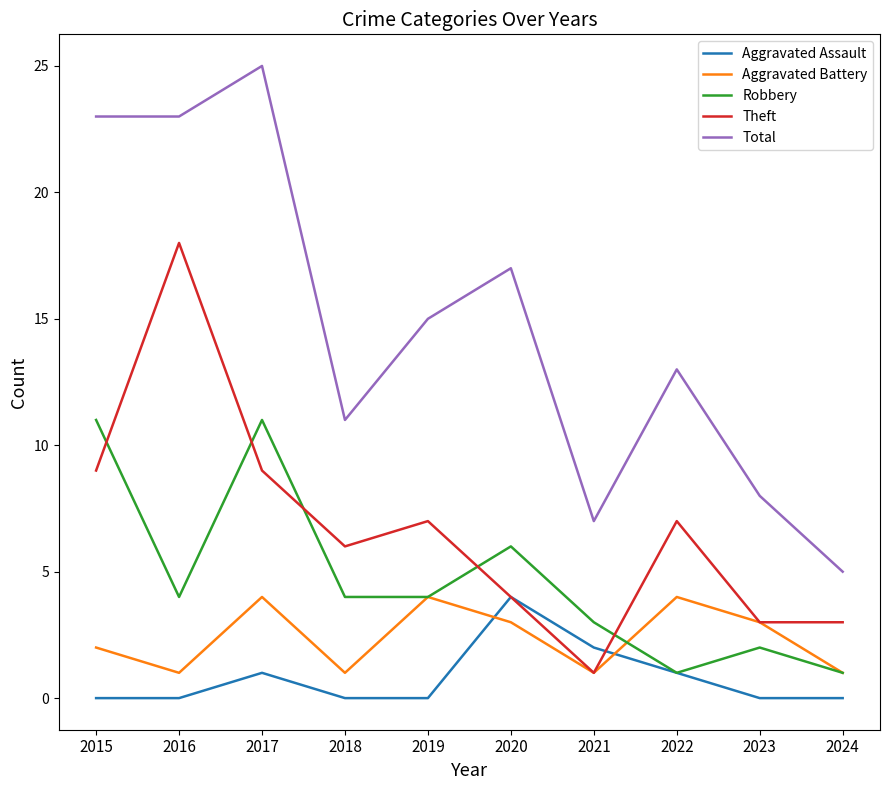

What is the total value across all series at 2018?

22